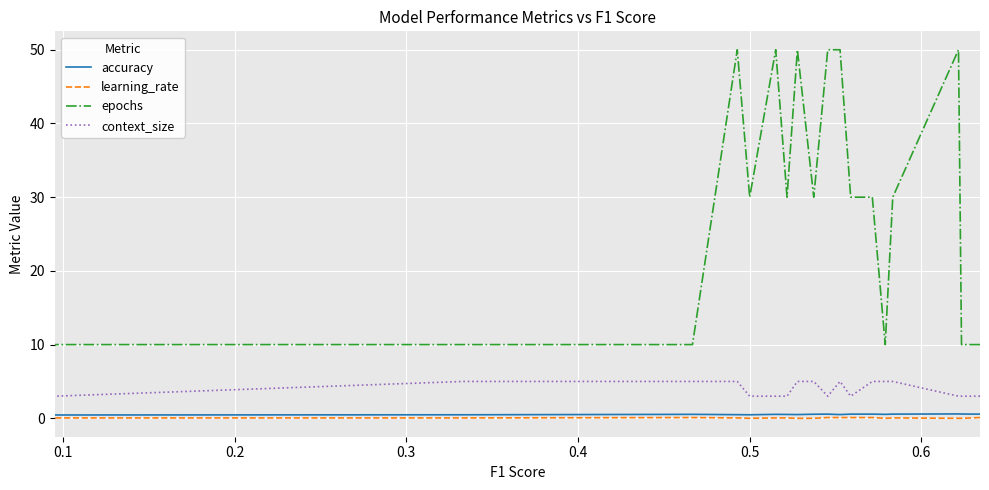

True or false: accuracy and epochs intersect in this chart.

False